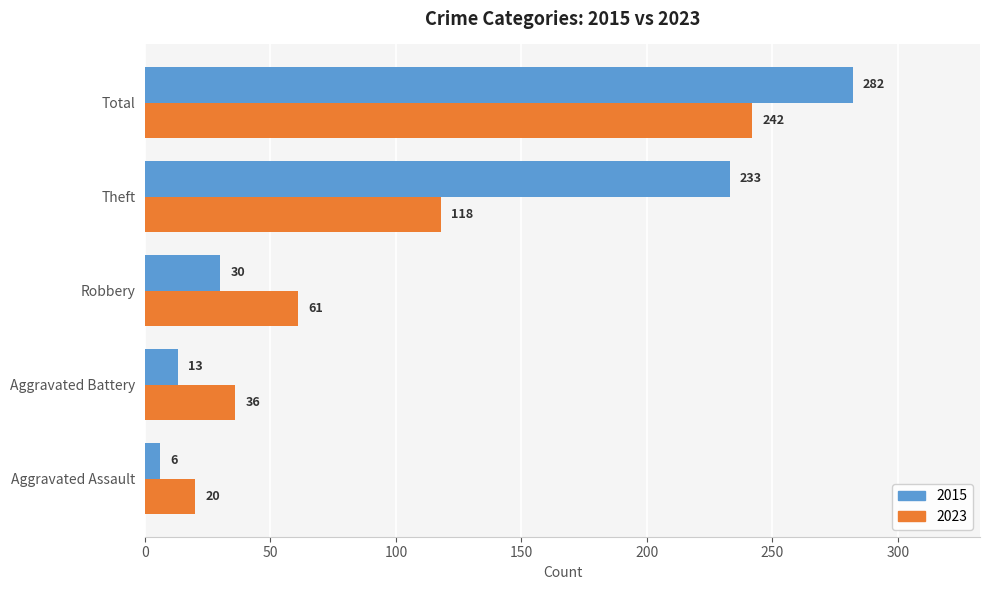

At how many categories does at least one series exceed 29?

4